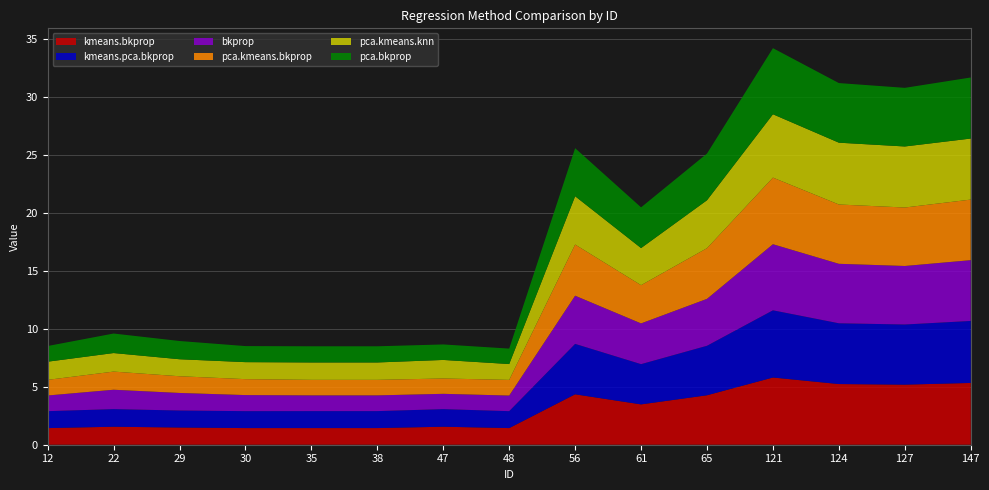

Reading left to right, transcribe all the data shown in this chart.

kmeans.bkprop: 1.4	1.6	1.5	1.4	1.4	1.4	1.6	1.4	4.4	3.5	4.3	5.8	5.2	5.2	5.3
kmeans.pca.bkprop: 1.5	1.5	1.5	1.5	1.5	1.5	1.5	1.5	4.4	3.5	4.3	5.8	5.2	5.2	5.3
bkprop: 1.4	1.7	1.5	1.4	1.4	1.4	1.3	1.3	4.2	3.5	4.0	5.7	5.1	5.0	5.2
pca.kmeans.bkprop: 1.4	1.6	1.4	1.4	1.3	1.3	1.3	1.4	4.4	3.3	4.4	5.7	5.1	5.0	5.2
pca.kmeans.knn: 1.6	1.6	1.5	1.5	1.5	1.5	1.6	1.4	4.2	3.2	4.1	5.5	5.3	5.3	5.3
pca.bkprop: 1.4	1.7	1.6	1.4	1.4	1.4	1.3	1.3	4.1	3.5	4.0	5.7	5.1	5.1	5.3